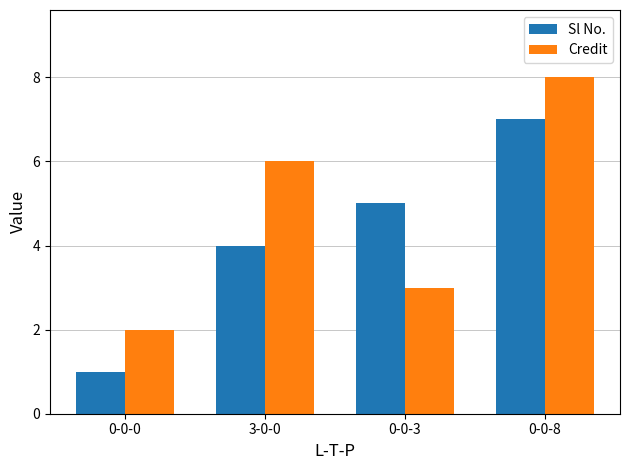

What is the difference between the Credit values at 0-0-8 and 0-0-0?

6